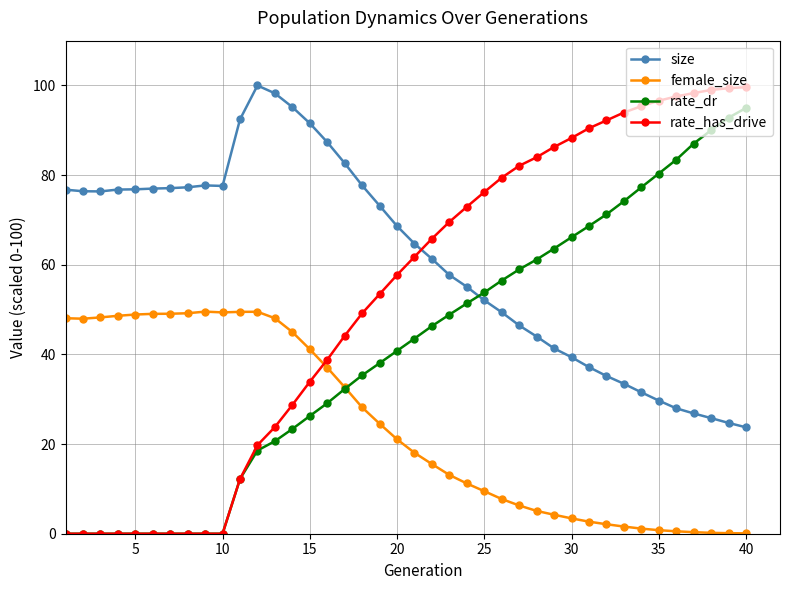

What is the value of the female_size point at the 26th from the left?

7.7